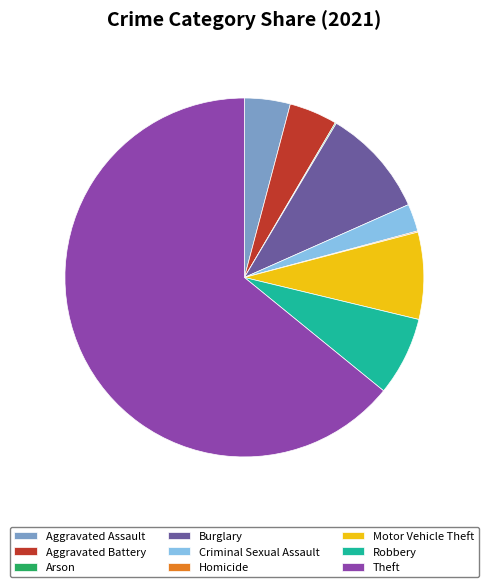

What is the largest slice in the pie chart?

Theft